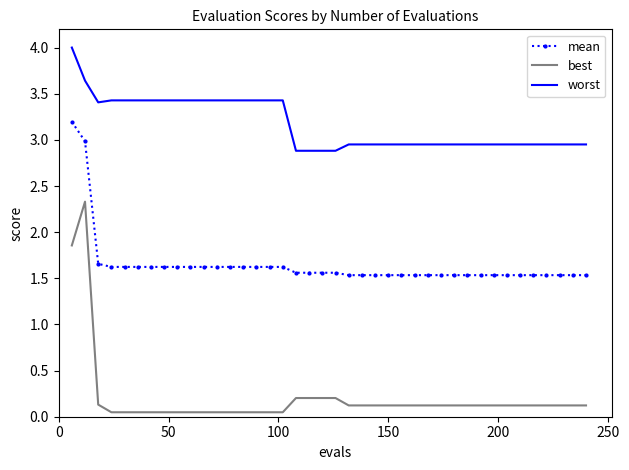

What is the lowest value of the mean series?

1.5